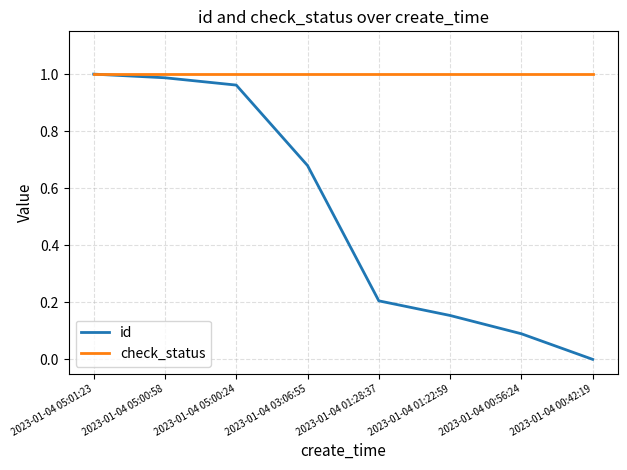

Rank the series by their average value, from highest to lowest.

check_status, id